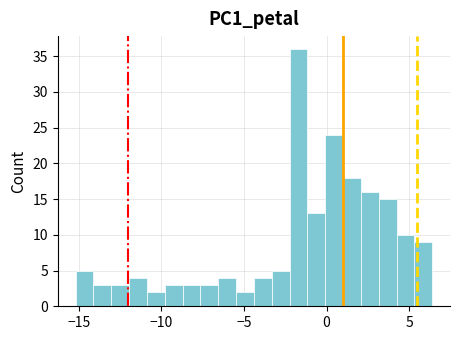

Read against the x-axis, roughly where is the centre of the tallest bar?

-1.5